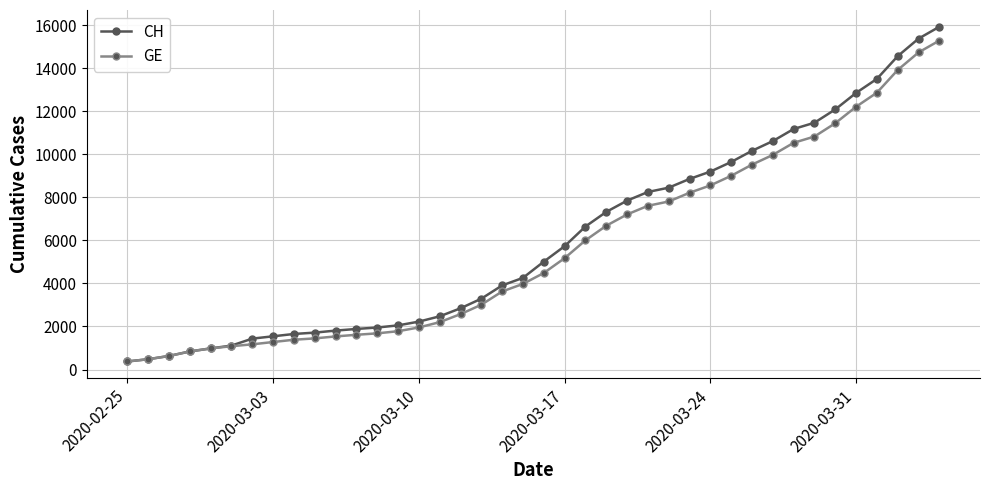

Is this an area chart (filled region under the line)?

No